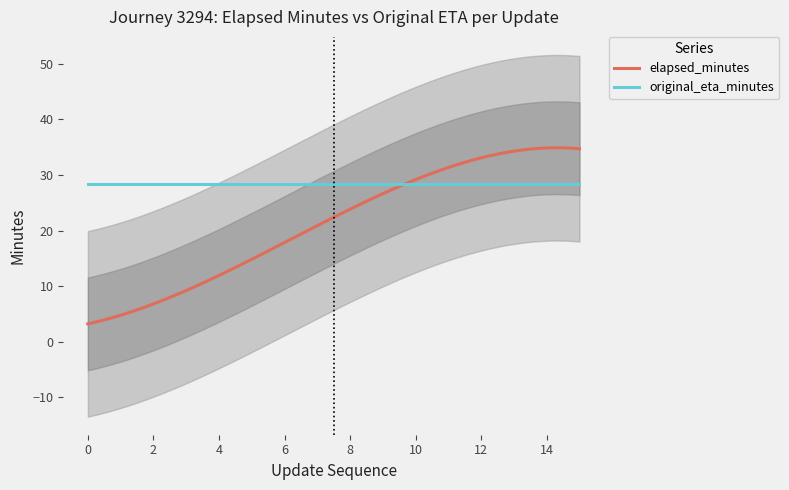

What is the minimum value for original_eta_minutes?

28.3